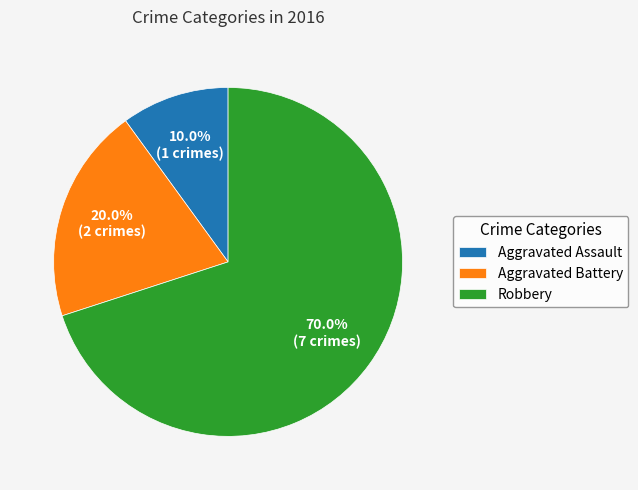

Is there any slice that represents more than half of the pie?

Yes